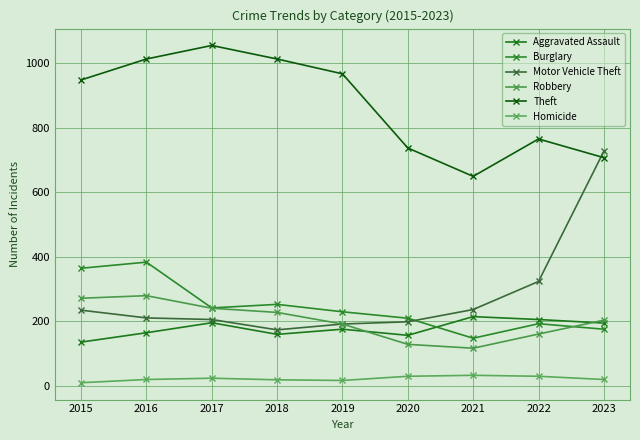

Which series has the widest spread of values?

Motor Vehicle Theft